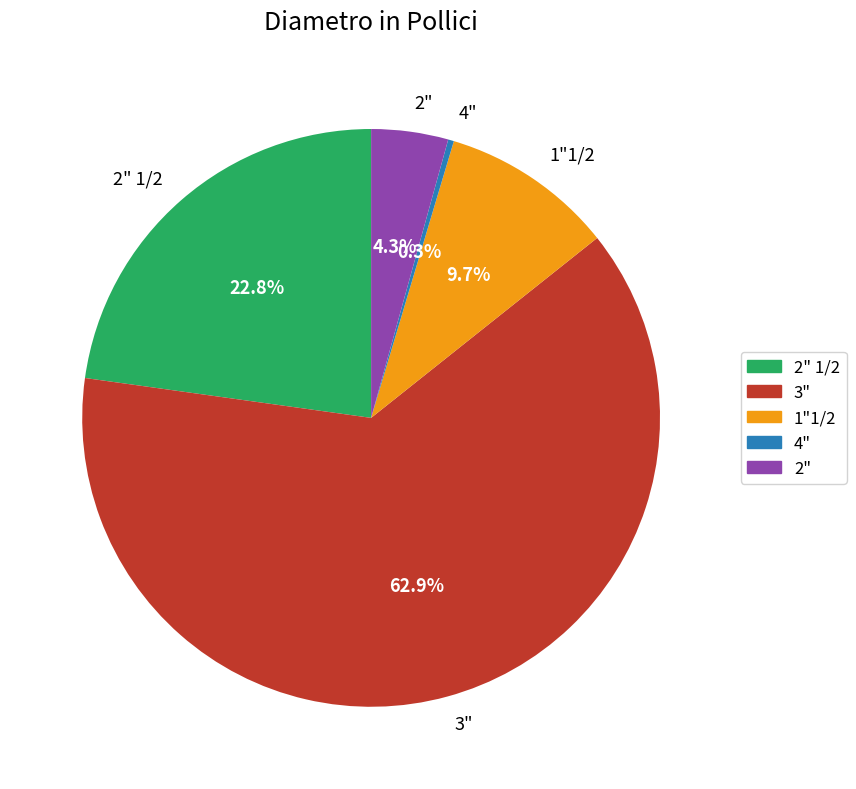

What is the total percentage of 2" and 4"?

4.6%